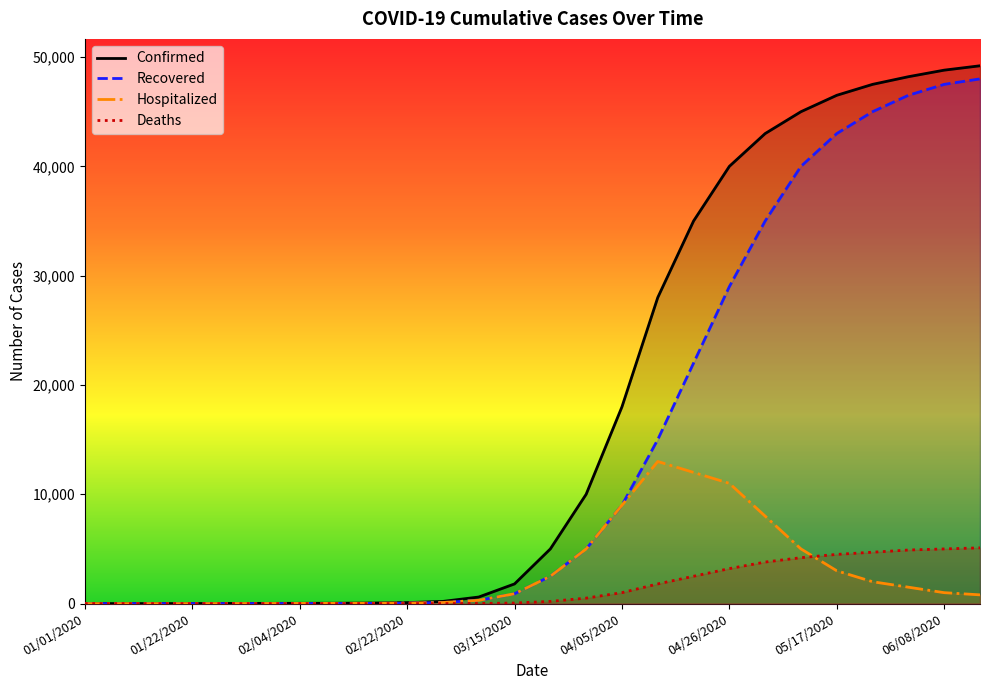

Where is Confirmed nearest to the value 24600?

04/12/2020